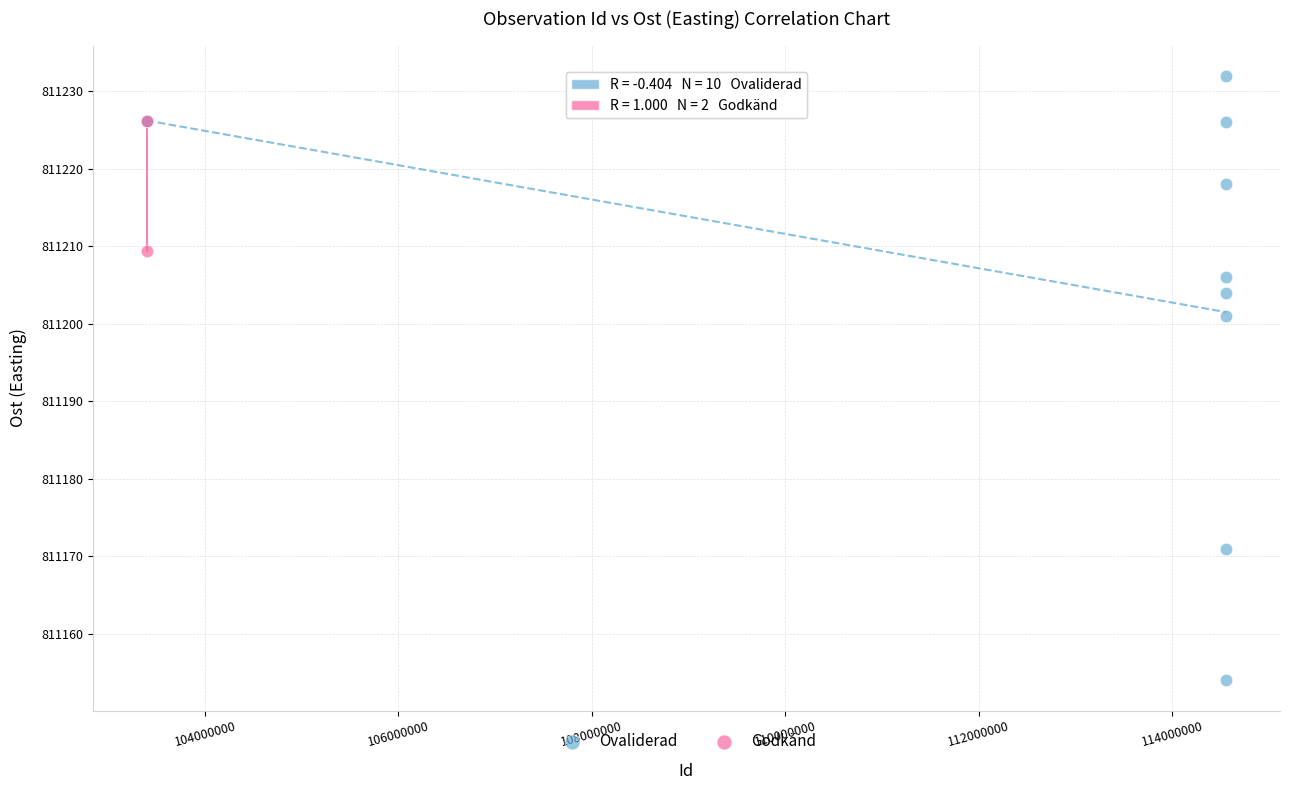

What are all the series names shown in the legend?

Ovaliderad, Godkänd